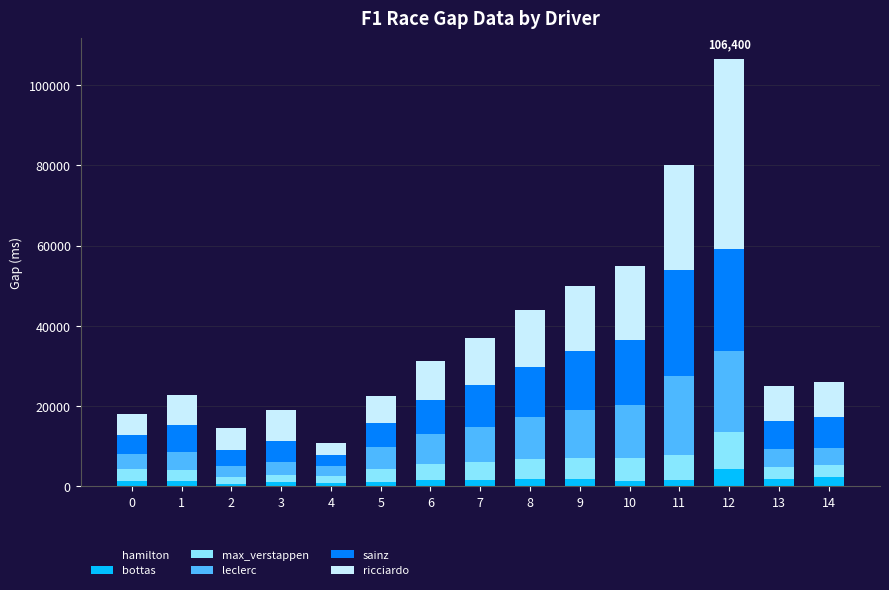

What is the sum of all bottas values?

23590